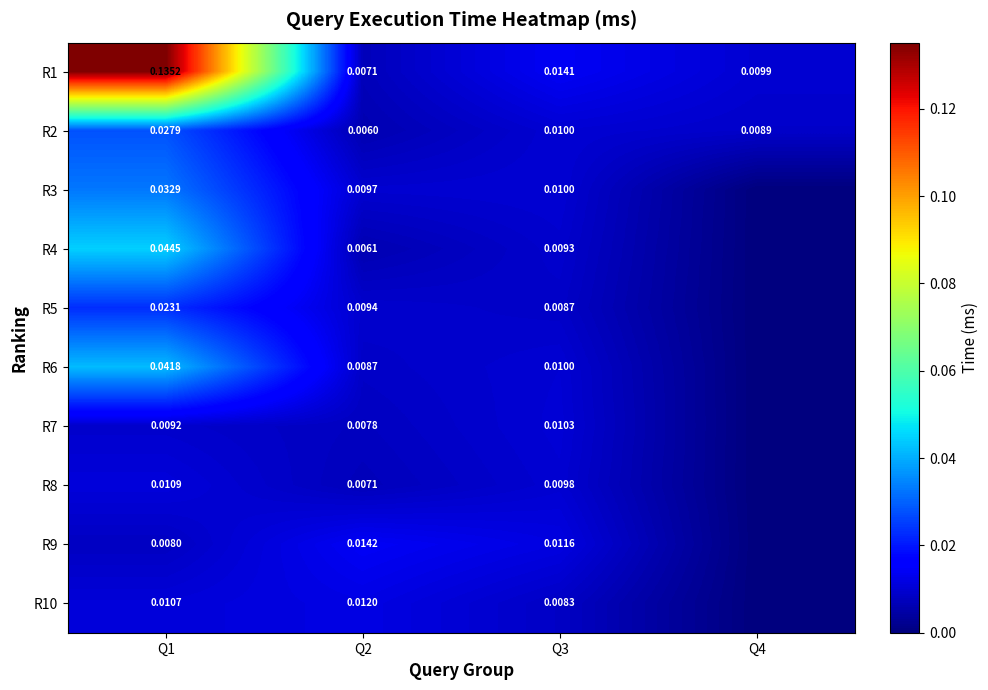

Is the value of R9 at Q3 greater than the value of R5 at Q3?

Yes